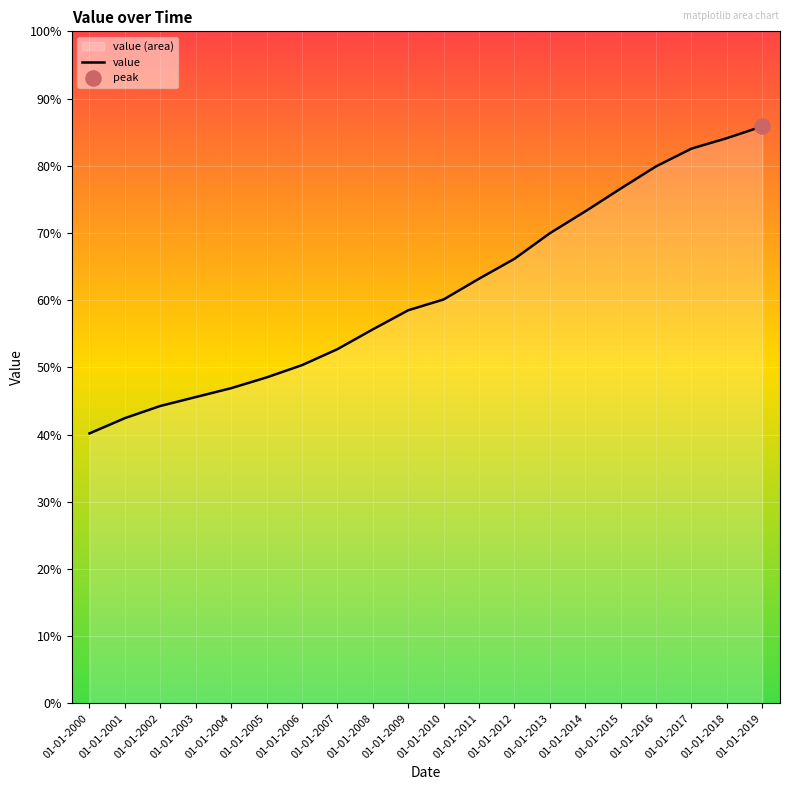

Between 01-01-2011 and 01-01-2013, which is larger?

01-01-2013